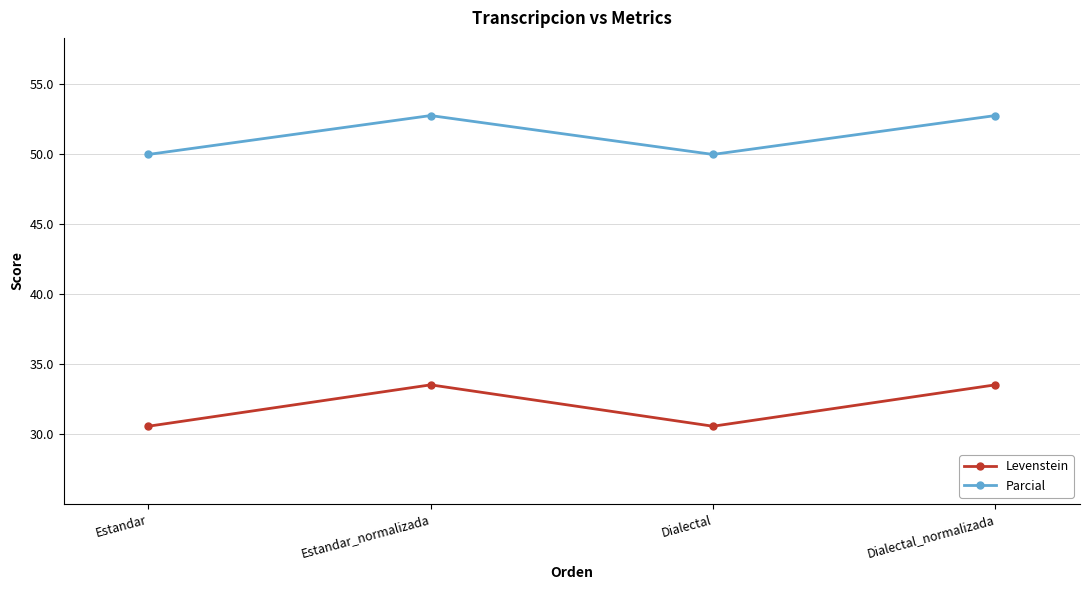

Rank the series at Dialectal_normalizada from highest to lowest value.

Parcial, Levenstein